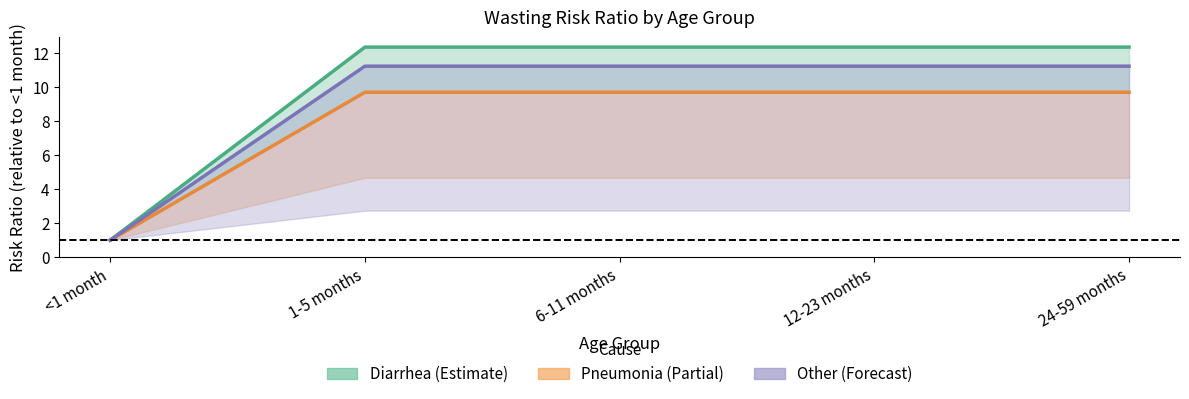

How many data points in Diarrhea_high are less than 12?

1